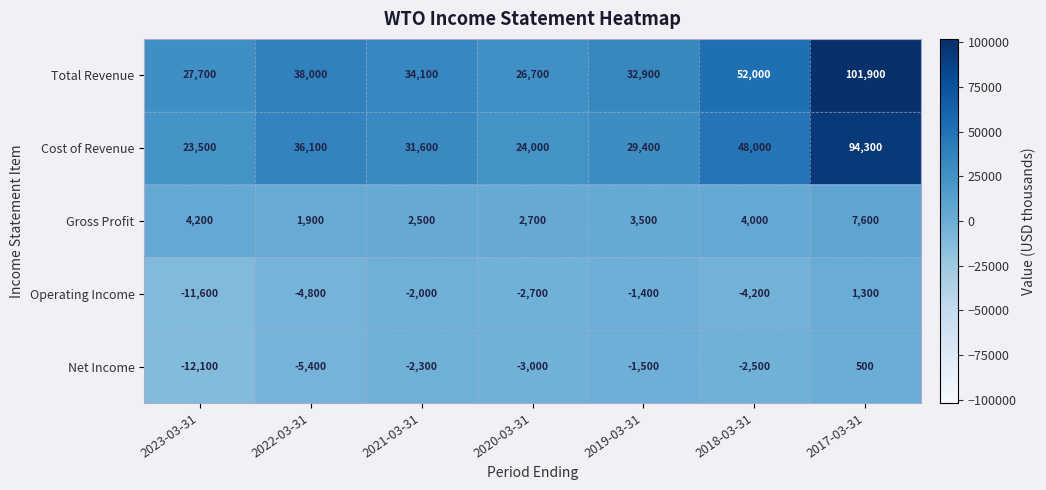

Read the Operating Income value at 2018-03-31.

-4200